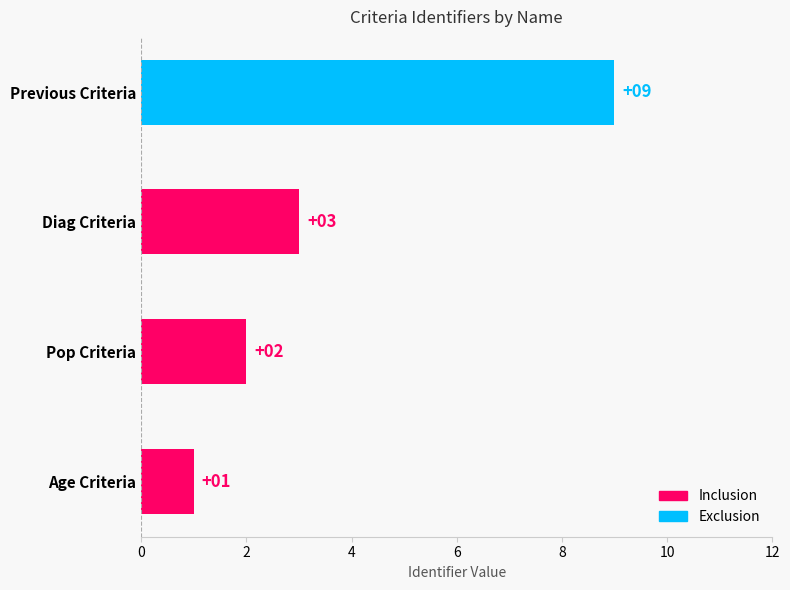

True or false: the data shows 5 at Diag Criteria.

False